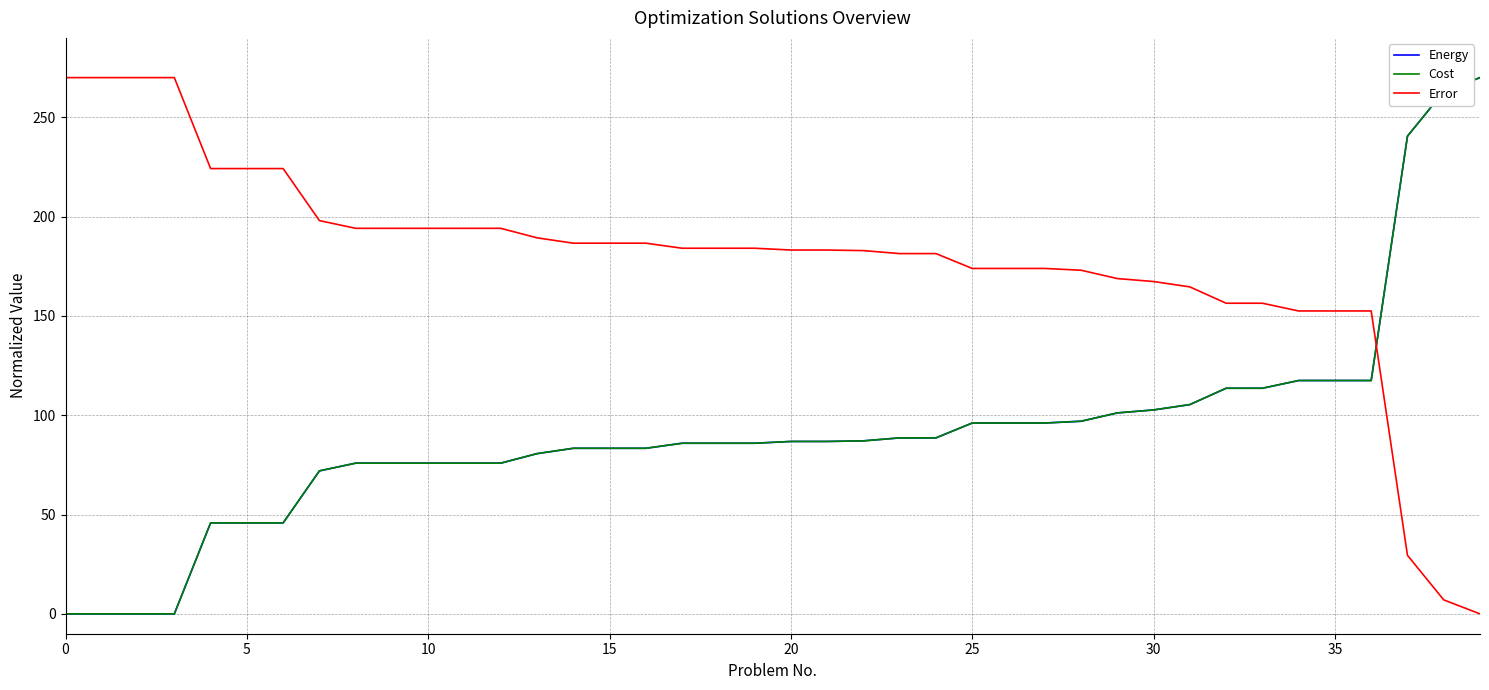

Which series has the largest total across all categories?

Error